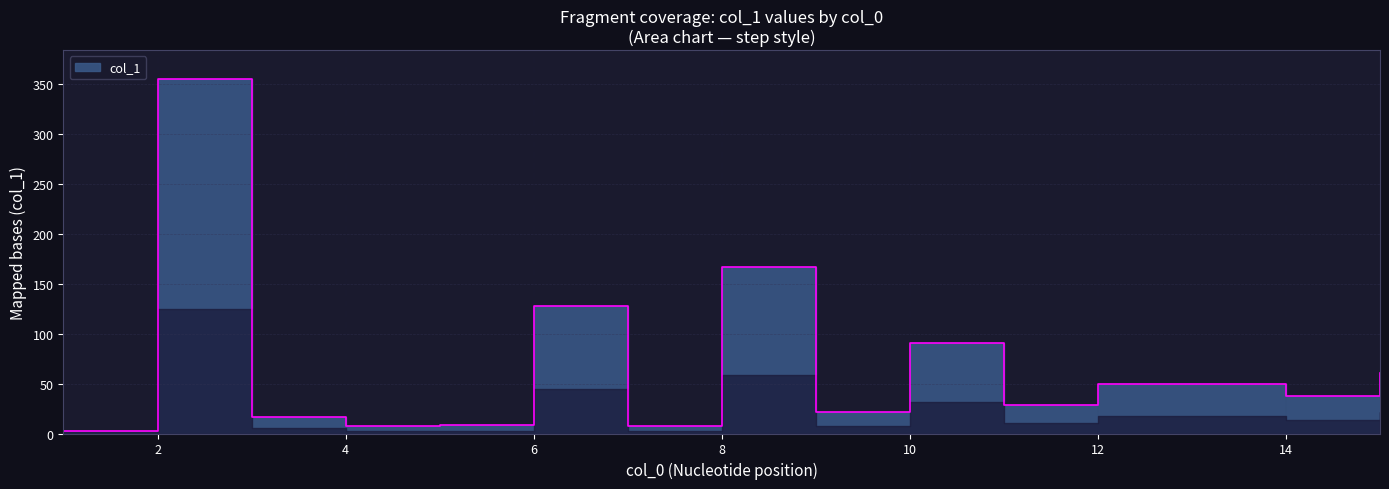

What is the average value?

70.0